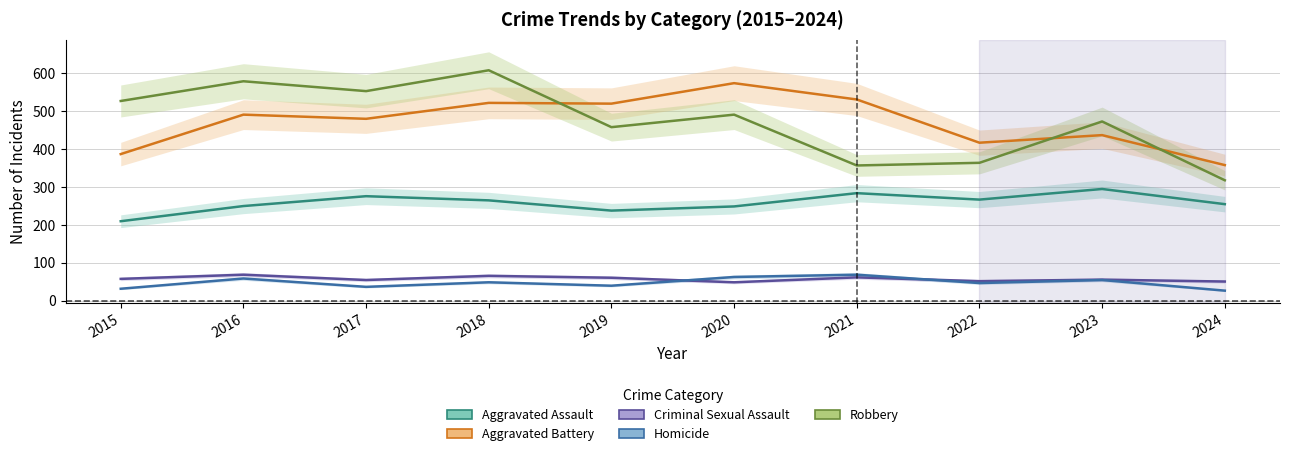

True or false: Robbery has a value of 343 at 2017.

False